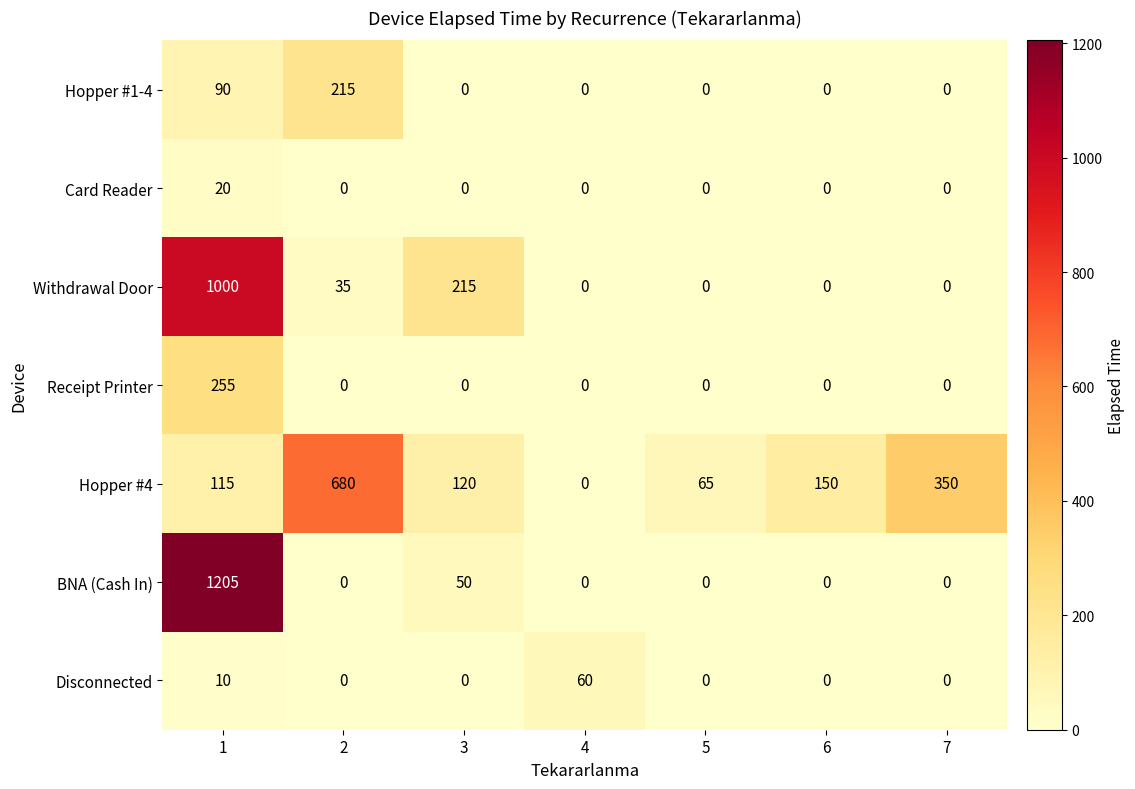

What is the maximum value shown in the chart?

1205